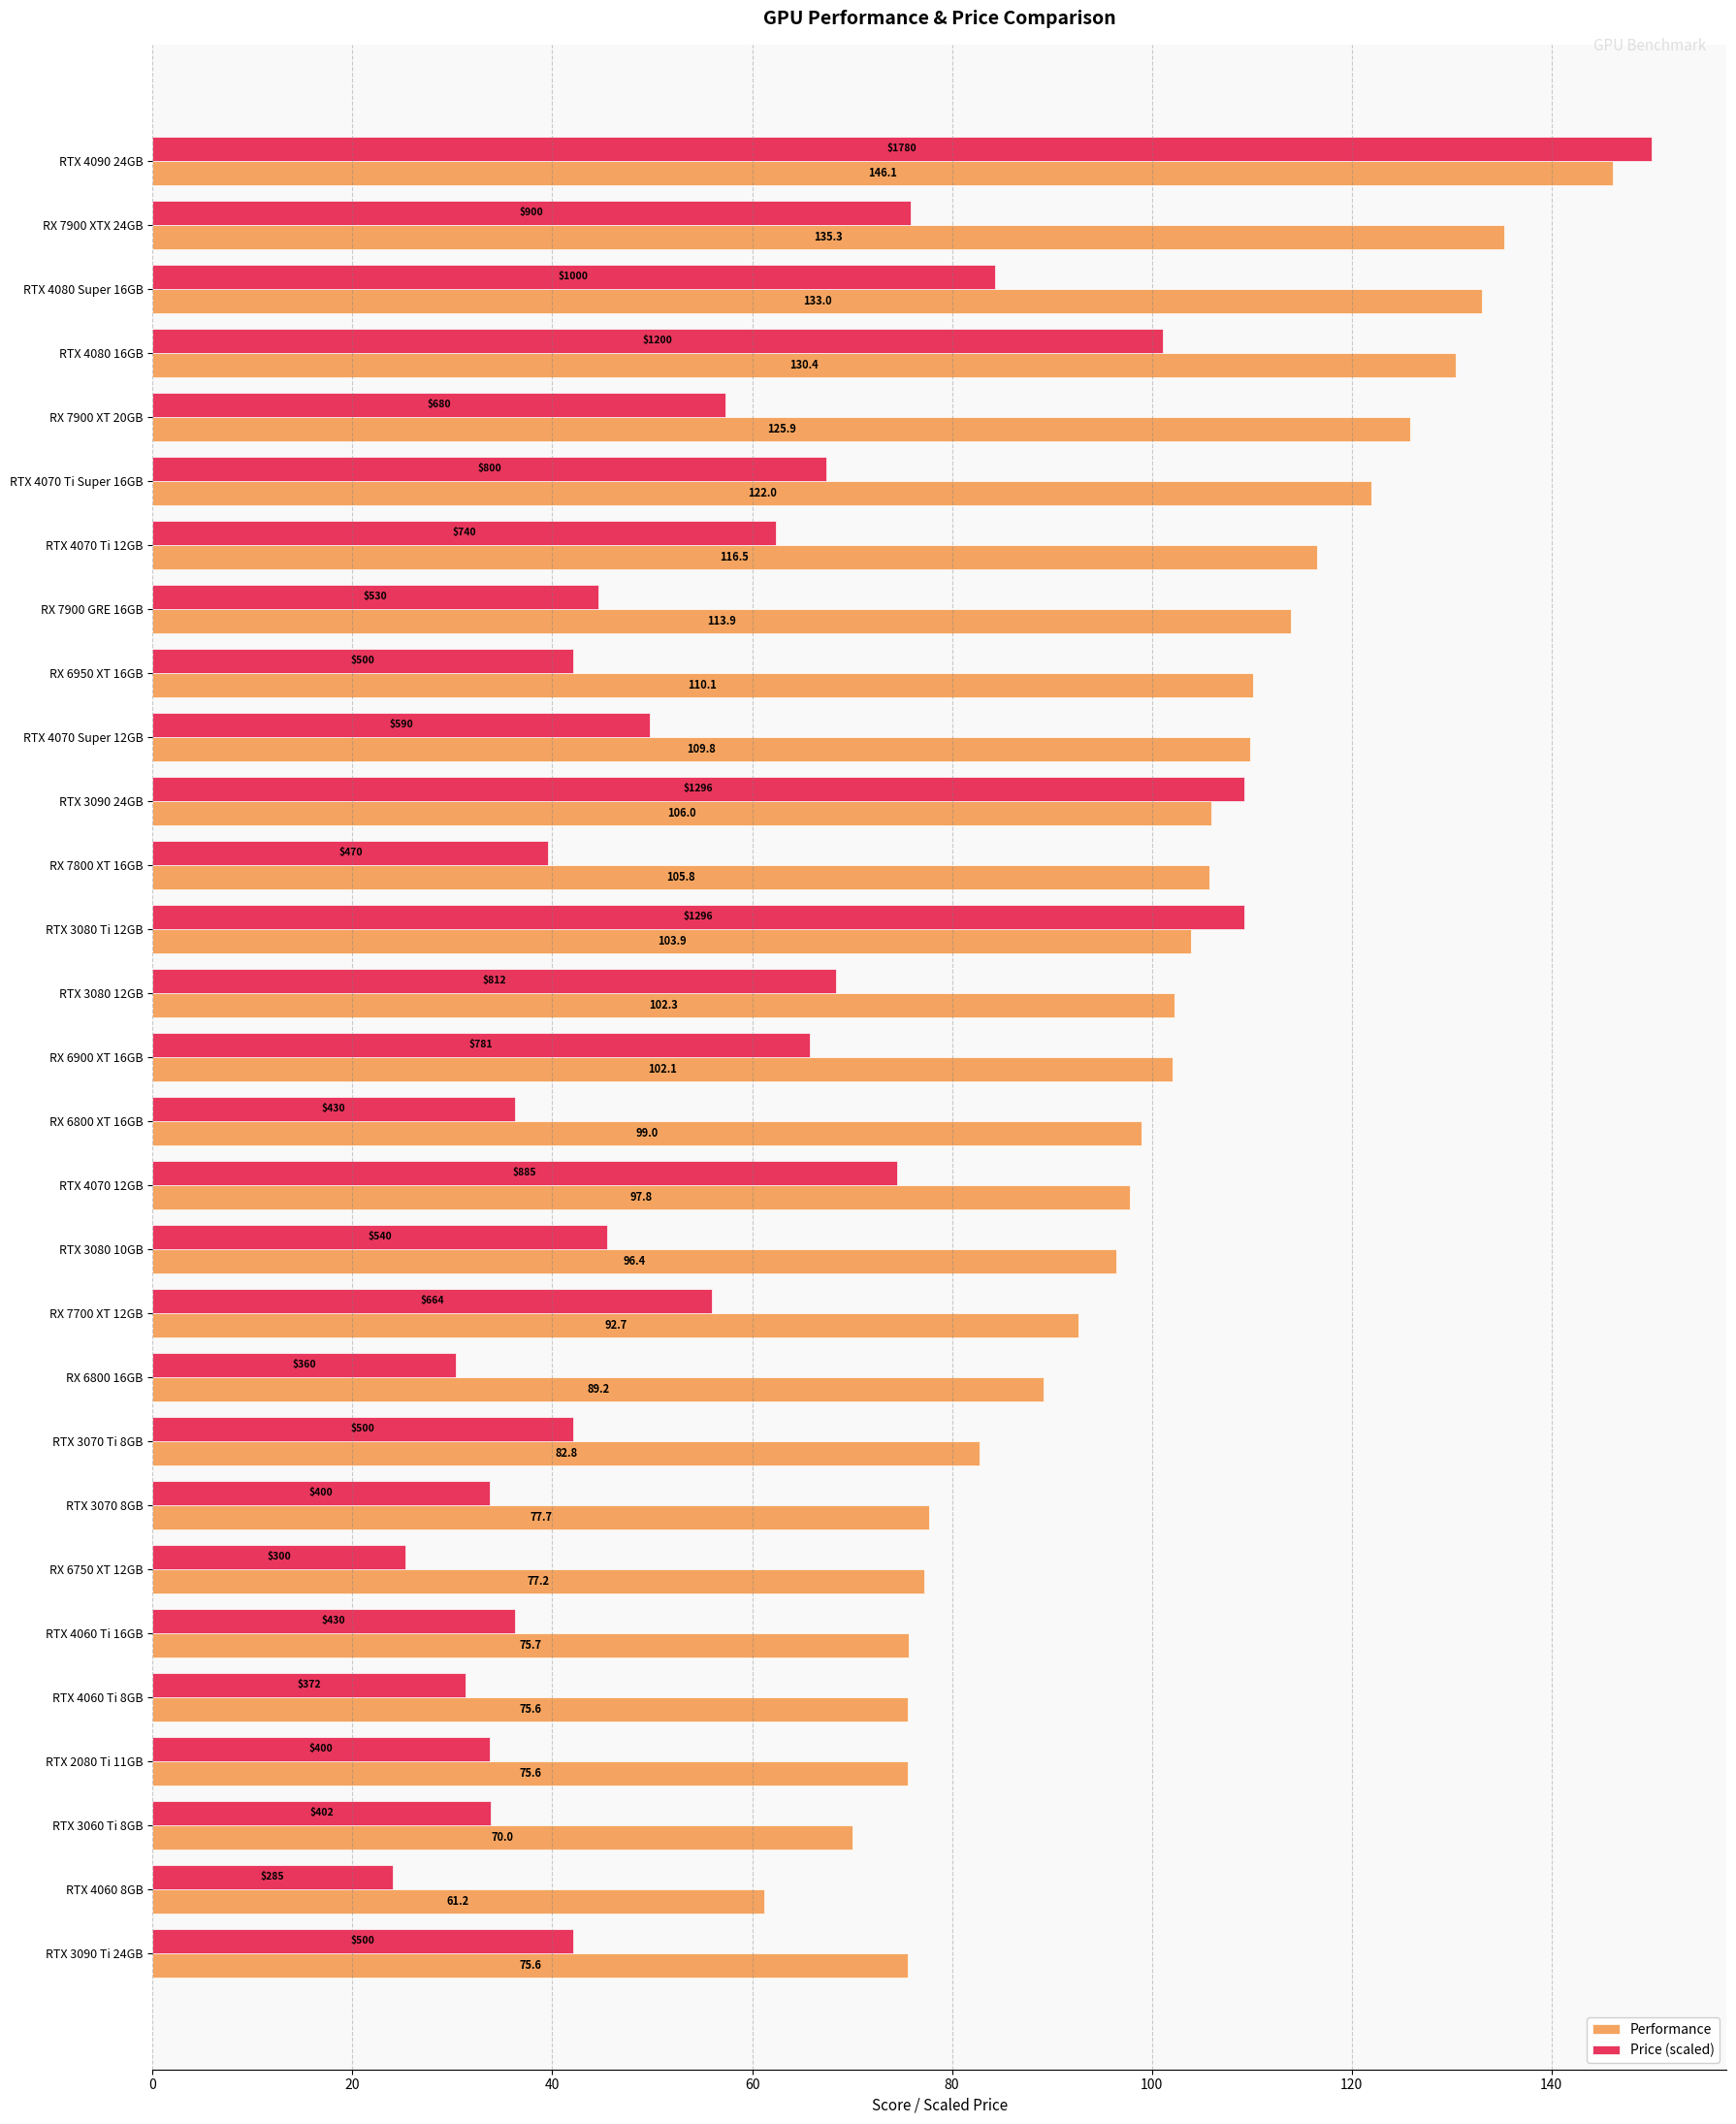

Which series has the largest total across all categories?

Performance